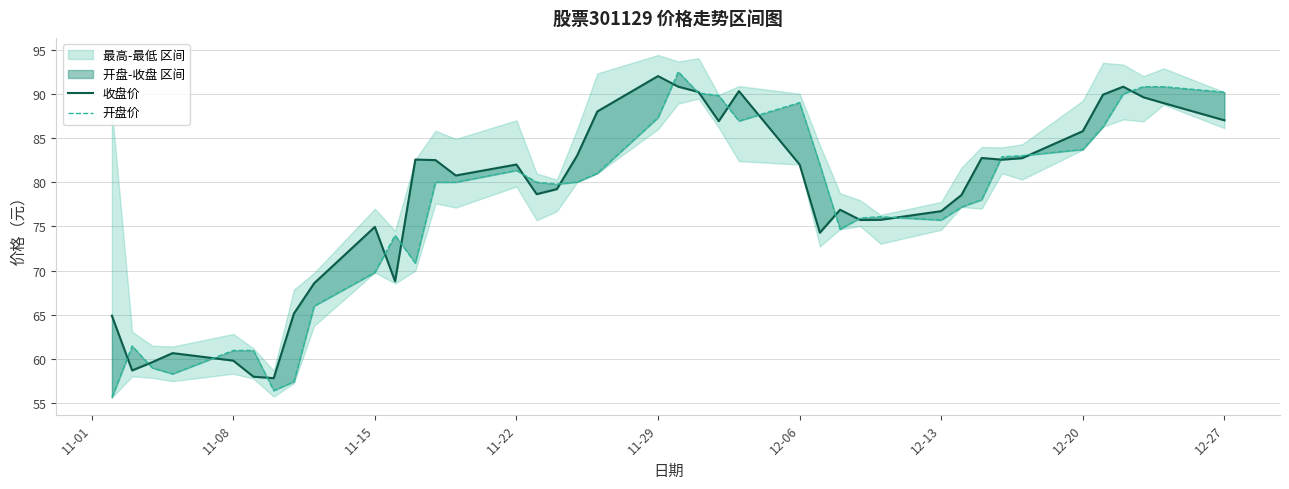

Reading left to right, extract all data points from this chart.

收盘价: 64.9	58.7	59.7	60.7	59.8	58.0	57.9	65.2	68.6	75.0	68.8	82.6	82.5	80.8	82.0	78.7	79.2	83.0	88.0	92.0	90.8	90.2	86.9	90.3	82.0	74.3	76.9	75.7	75.8	76.7	78.5	82.7	82.5	82.7	85.8	89.9	90.8	89.6	88.9	87.0
开盘价: 55.7	61.5	59.0	58.3	61.0	61.0	56.4	57.5	66.0	69.8	74.0	70.9	80.0	80.0	81.3	80.0	79.8	80.0	81.0	87.3	92.5	90.1	89.8	86.9	89.0	82.0	74.7	76.0	76.1	75.7	77.2	78.0	82.9	83.0	83.7	86.3	90.0	90.8	90.8	90.2